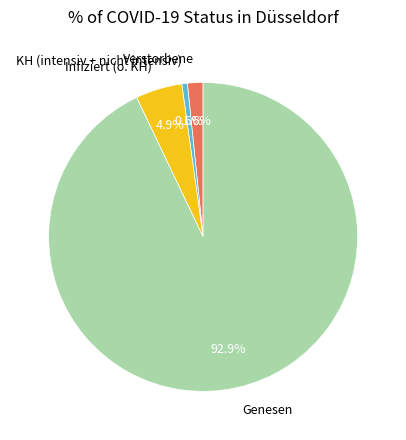

To the nearest percent, what is the difference between the Infiziert (o. KH) and Genesen slice percentages?

88%